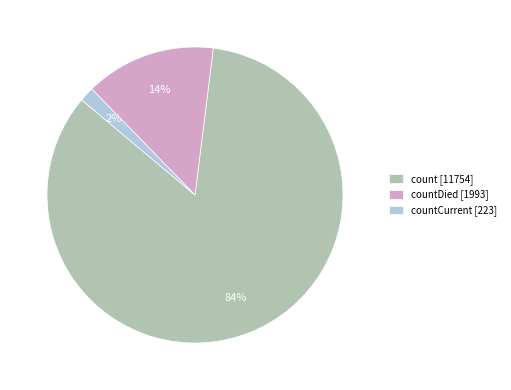

Rank the categories by value from lowest to highest.

countCurrent [223], countDied [1993], count [11754]